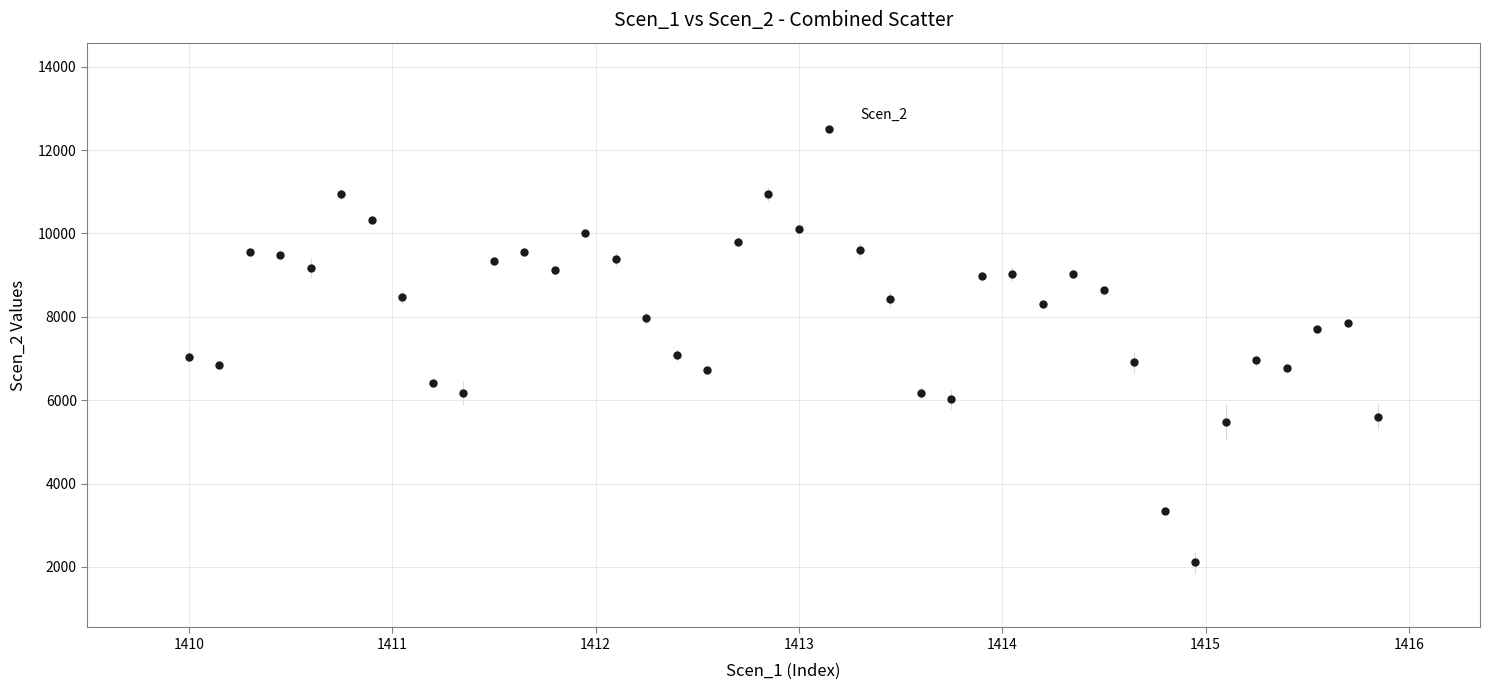

What is the range of Y values (max minus min)?

10392.1